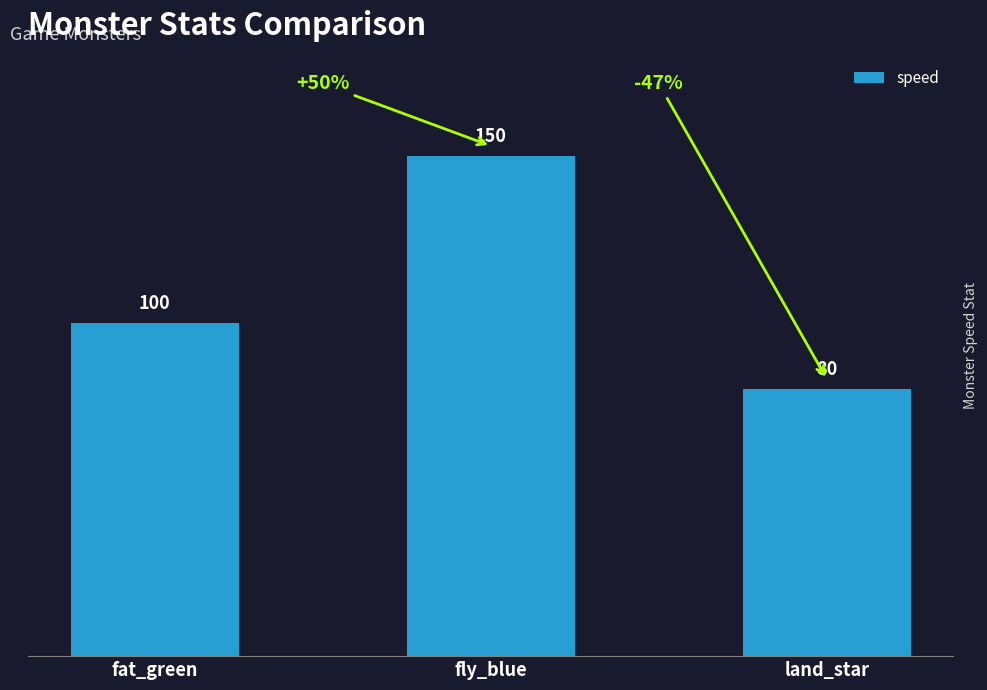

List the labels in order of value, largest first.

fly_blue, fat_green, land_star